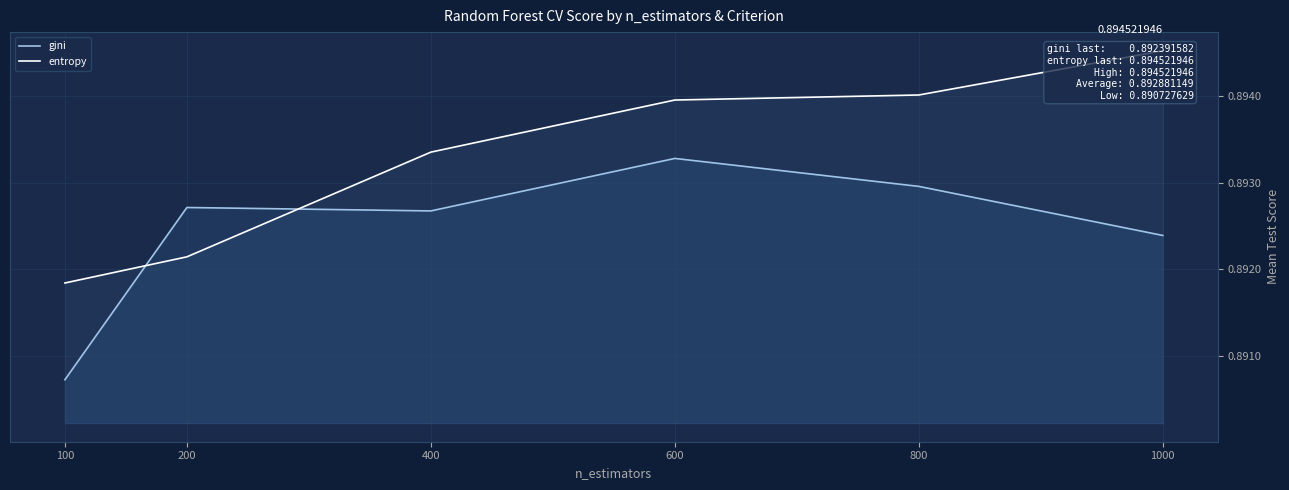

What is the maximum value shown in the chart?

0.9